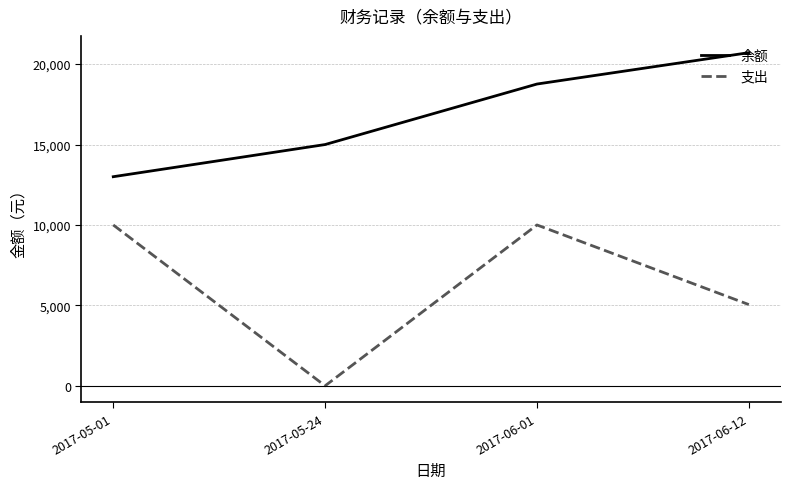

At how many categories does at least one series exceed 11880?

4